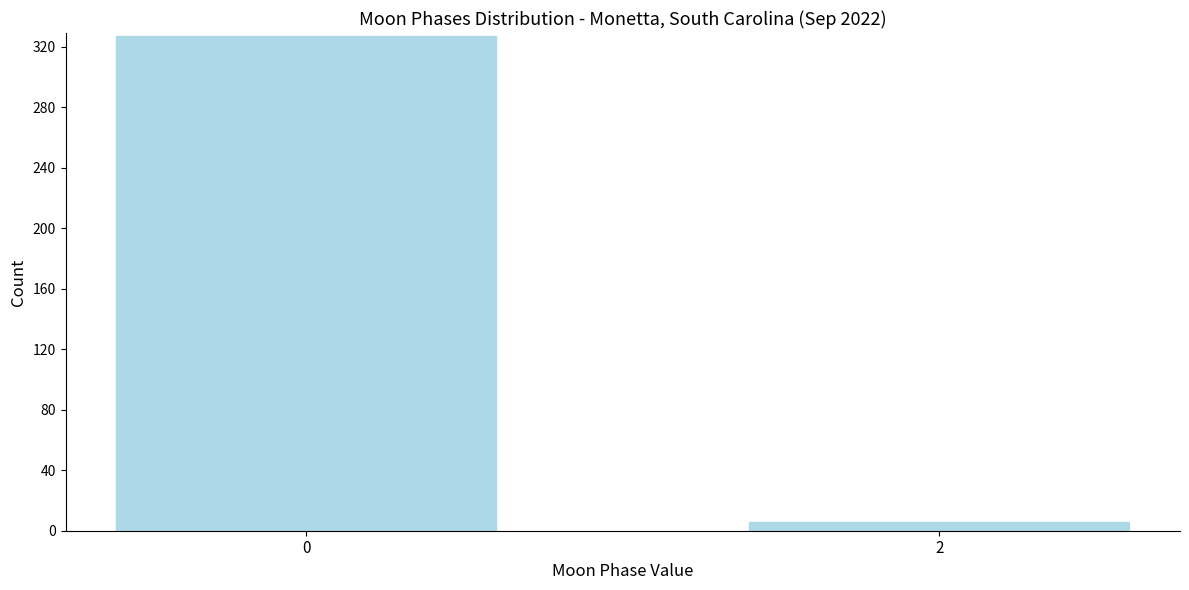

Reading right to left, transcribe all the data shown in this chart.

2=6	0=327